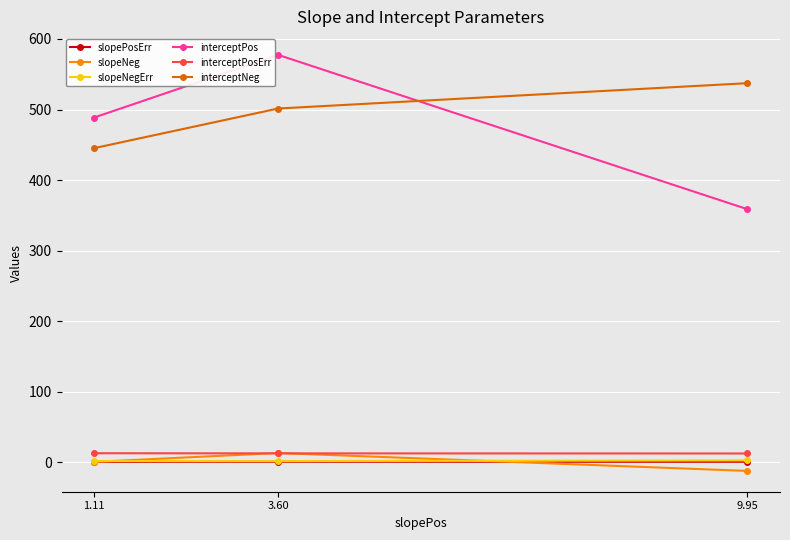

What is the highest value of the interceptNeg series?

537.4